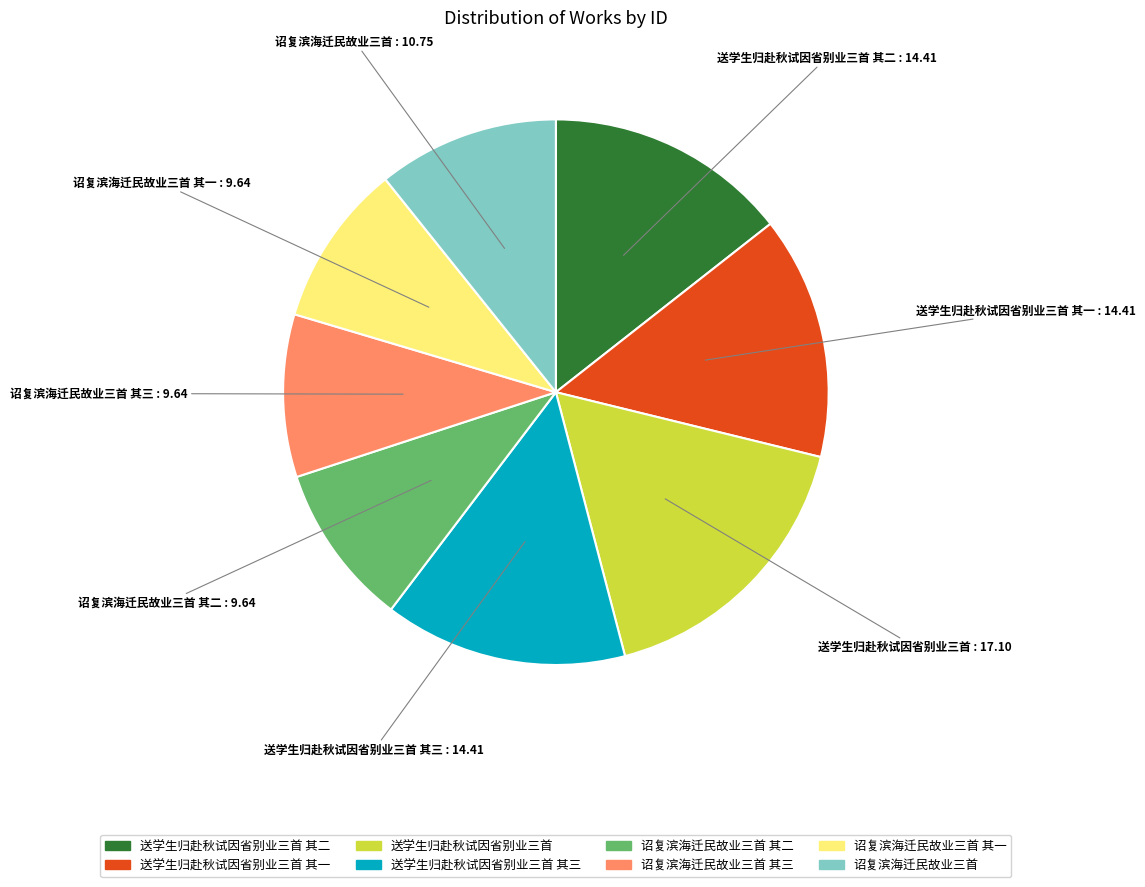

Is there a majority slice in this chart?

No